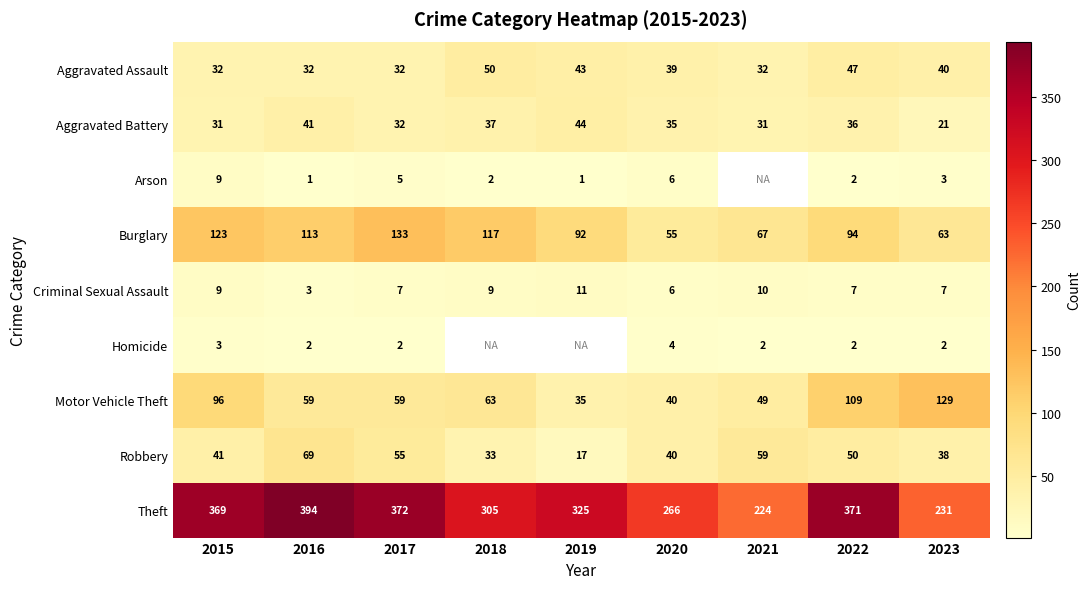

Which label corresponds to the smallest value in the chart?

2016